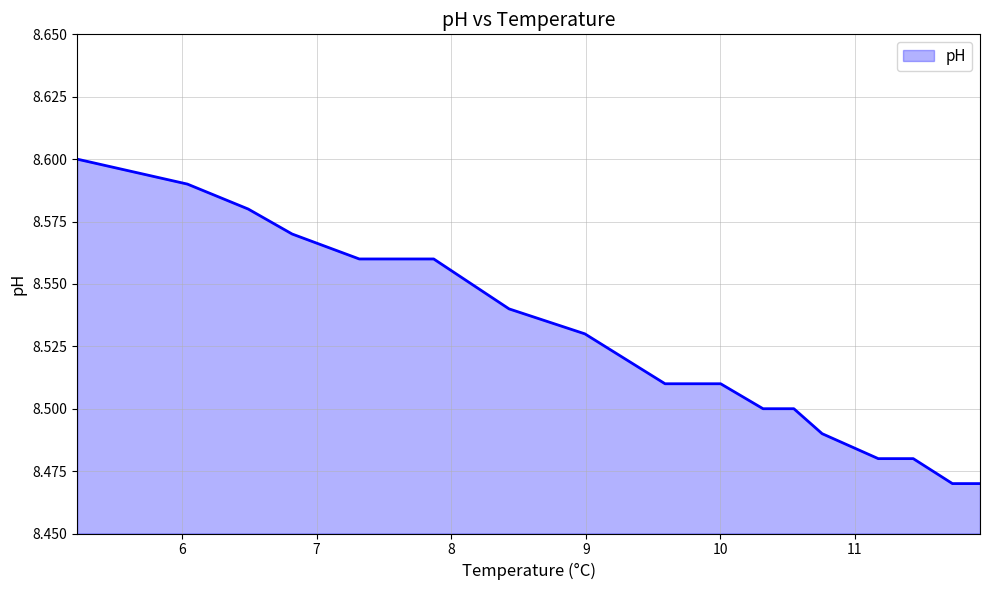

Which label corresponds to the largest value in the chart?

5.221